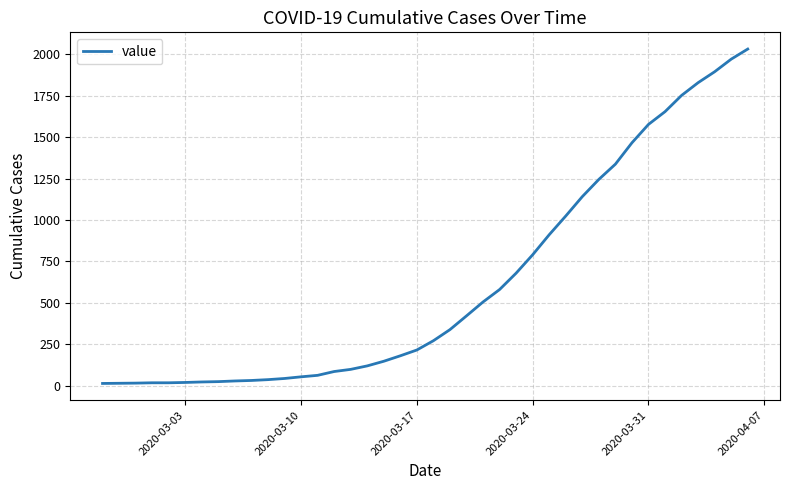

What is the greatest value displayed?

2032